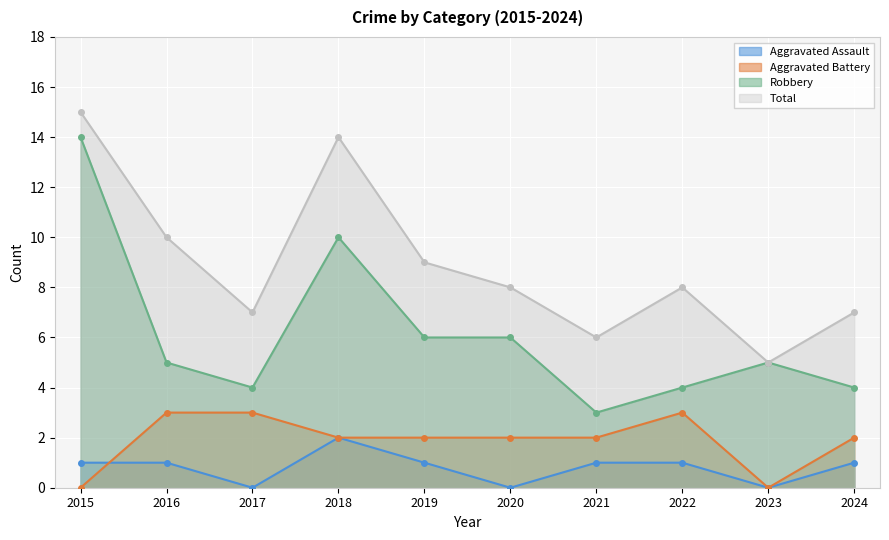

The value of Aggravated Battery at 2017 is 3. True or false?

True